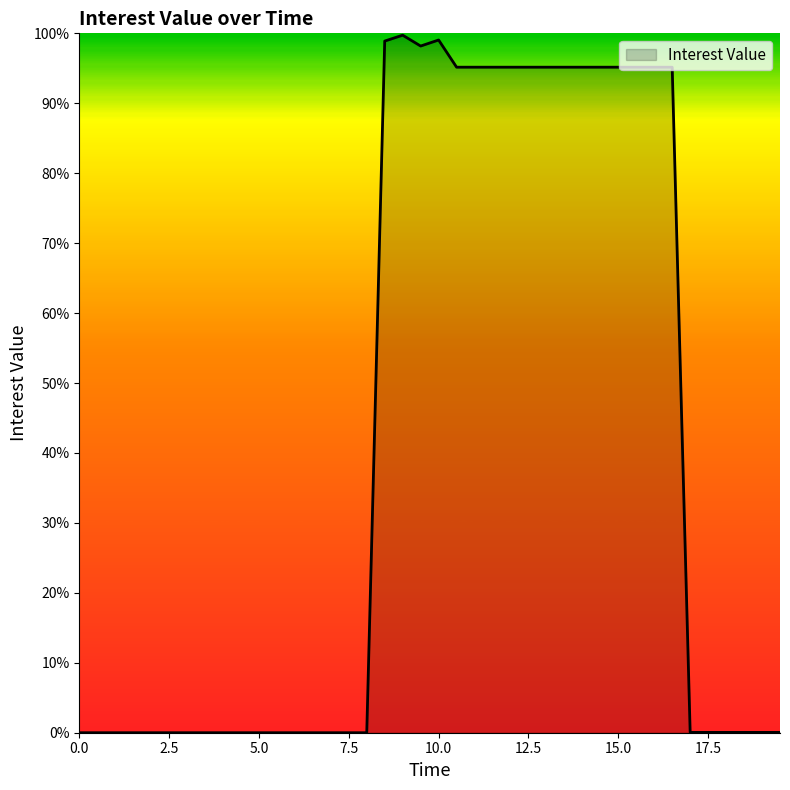

What is the difference between the second highest and minimum values?

1.0